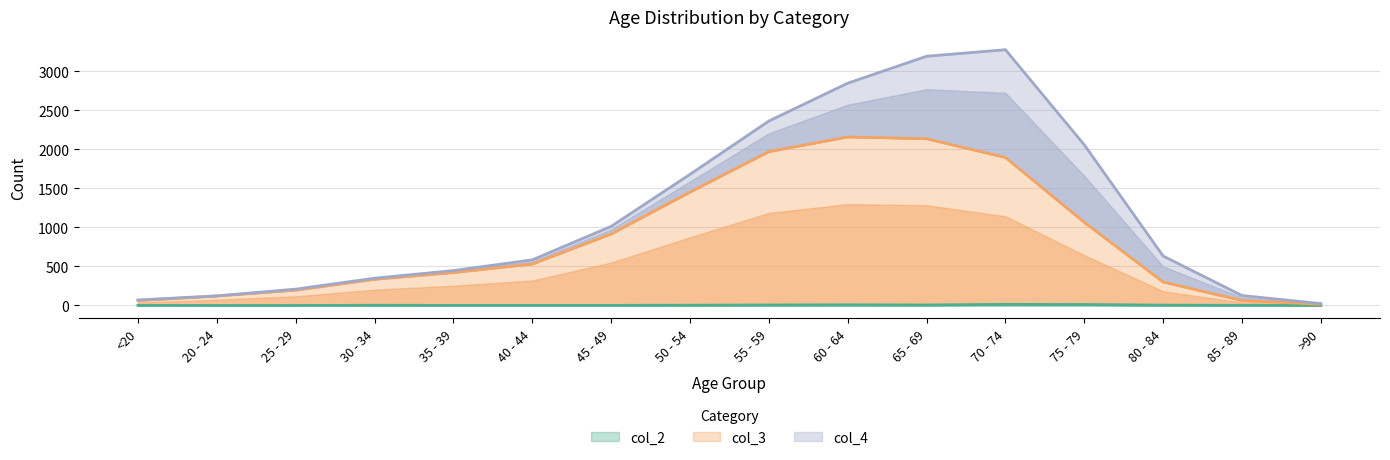

The col_2 series shows 1 at 85 - 89. True or false?

True